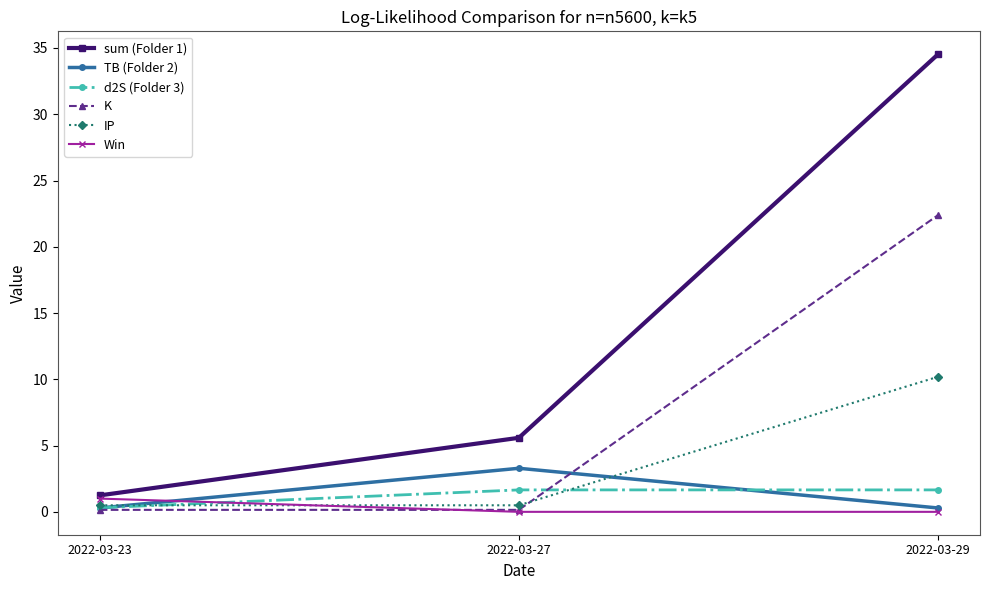

Count the d2S (Folder 3) values in the range 0 to 1.

1